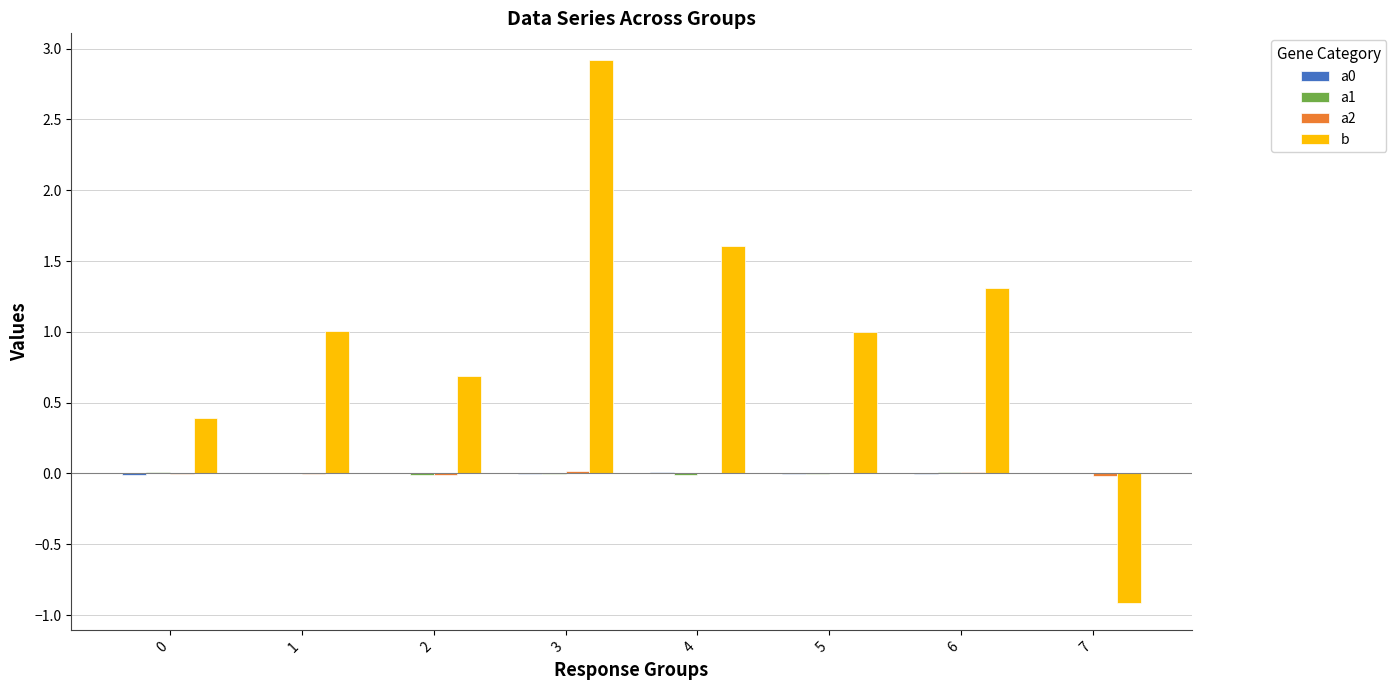

What is the total value across all series at 6?

1.3